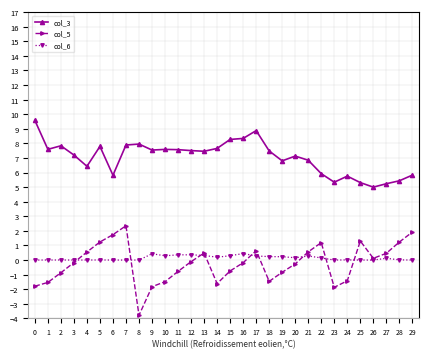

What is the difference between the highest and lowest values at 17?

8.6